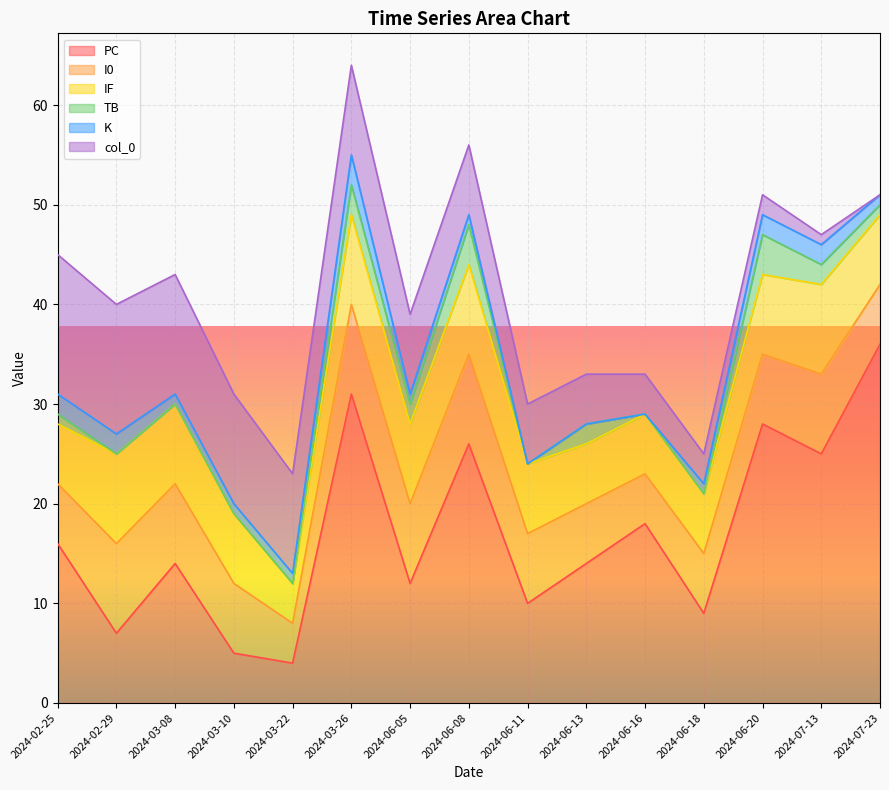

What is the difference between the PC values at 2024-06-20 and 2024-07-23?

8